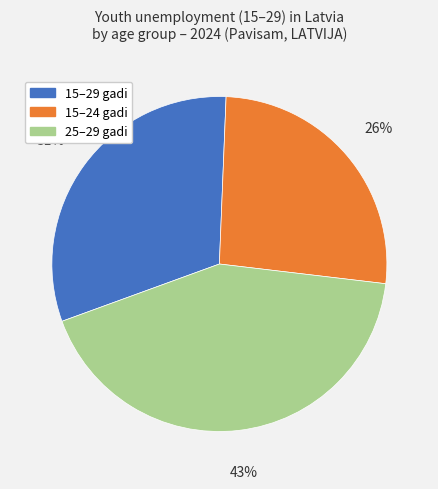

What percentage is the 15–24 gadi slice, to the nearest percent?

26%